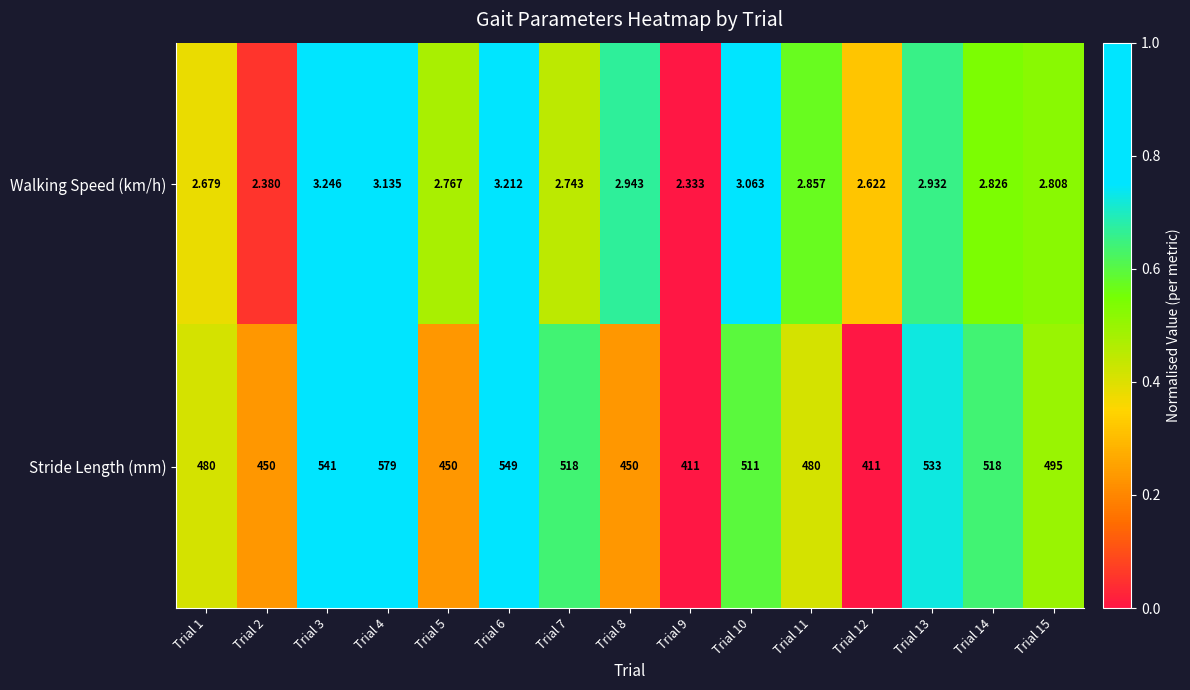

Rank the series by their maximum value, from lowest to highest.

Walking Speed (km/h), Stride Length (mm)